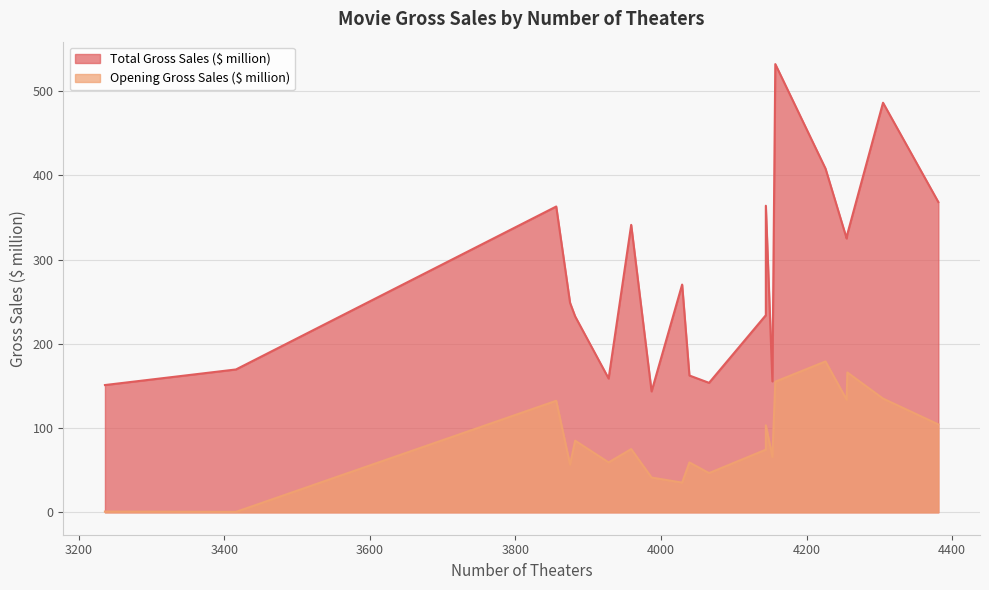

True or false: Opening Gross Sales ($ million) has more than 2 interior local peaks.

True